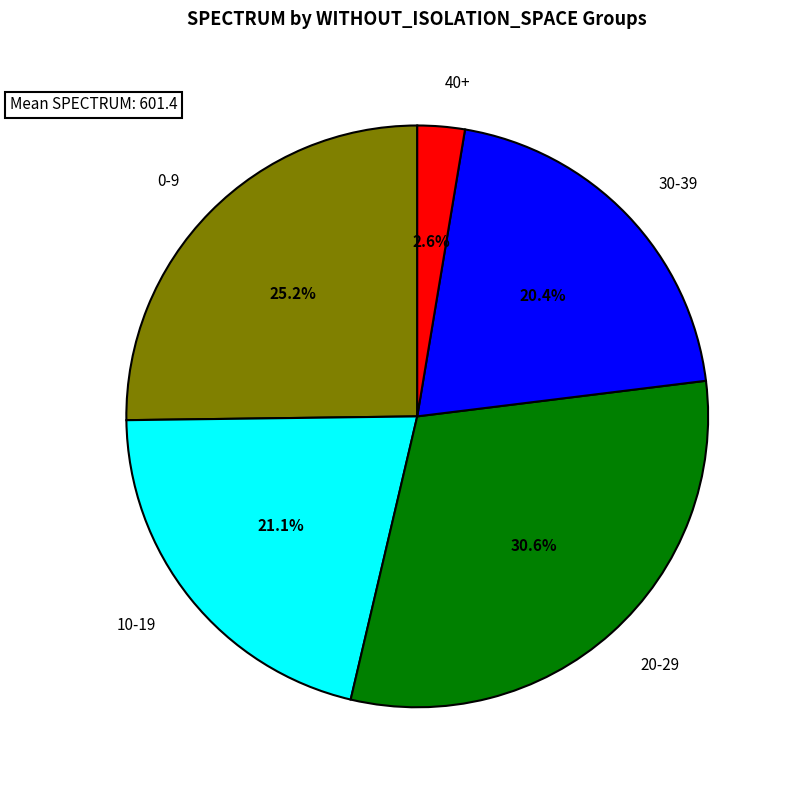

Approximately how many times larger is the value at 20-29 compared to 0-9?

1.2